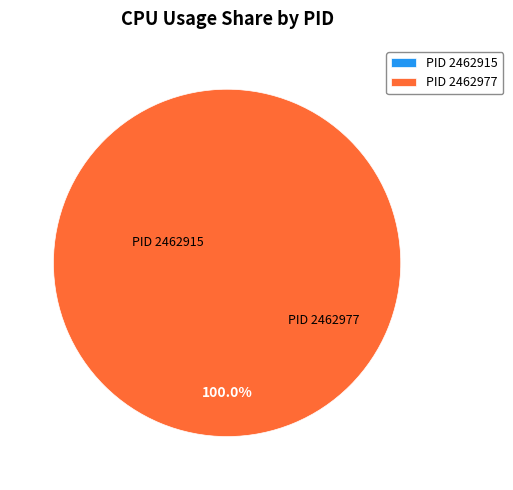

To the nearest percent, what is the average slice percentage?

50%